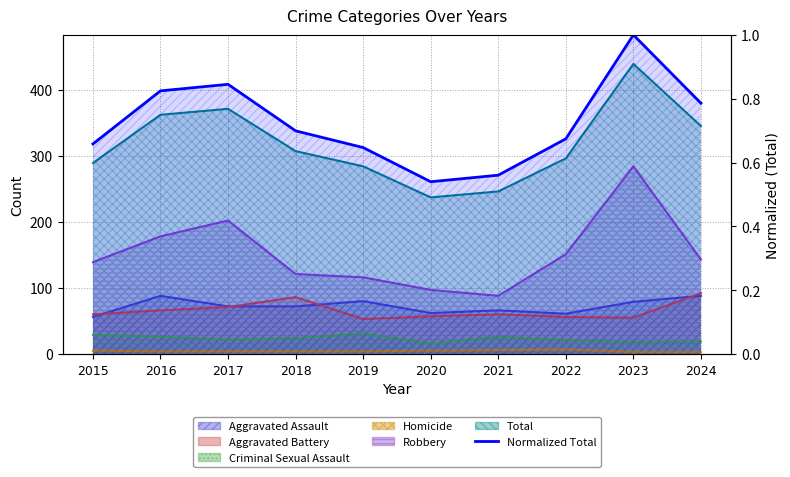

At which label is the value closest to 0?

2020